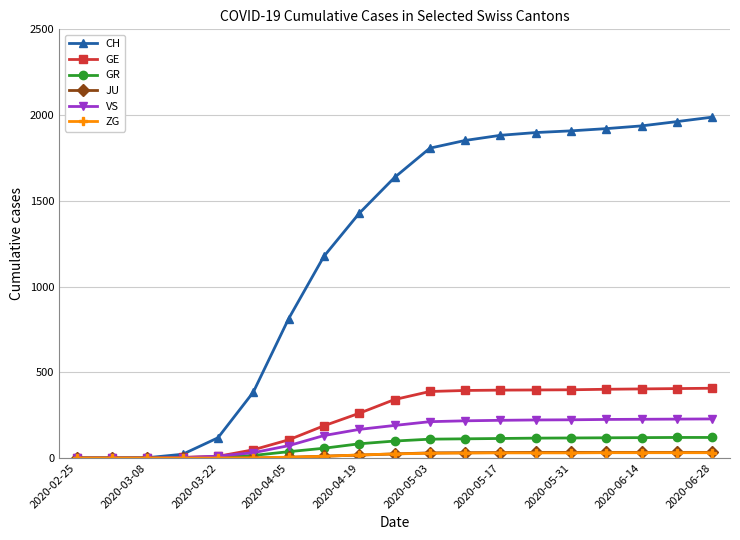

At how many categories does at least one series exceed 1233?

11